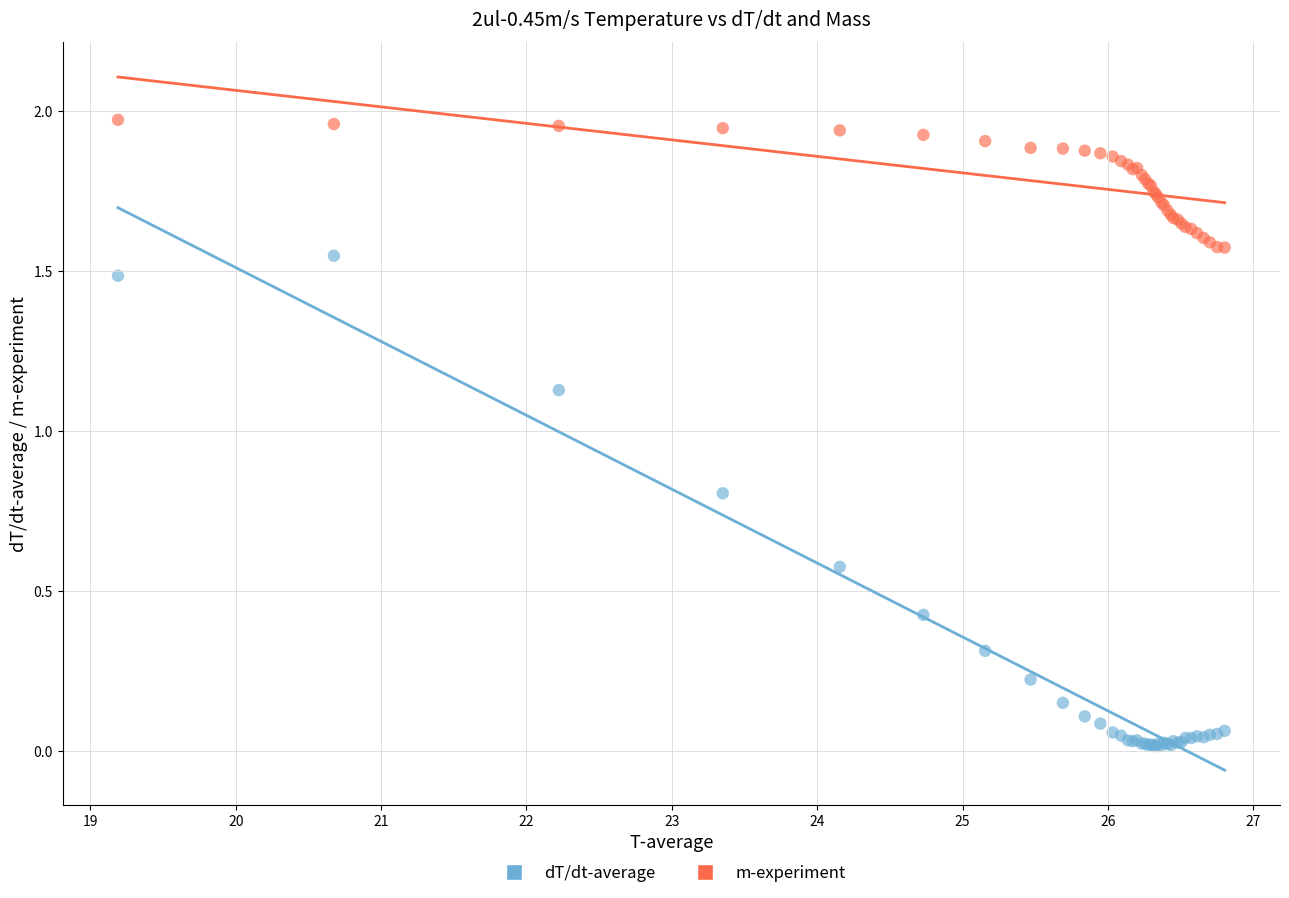

Which series has the largest Y range (max minus min)?

dT/dt-average